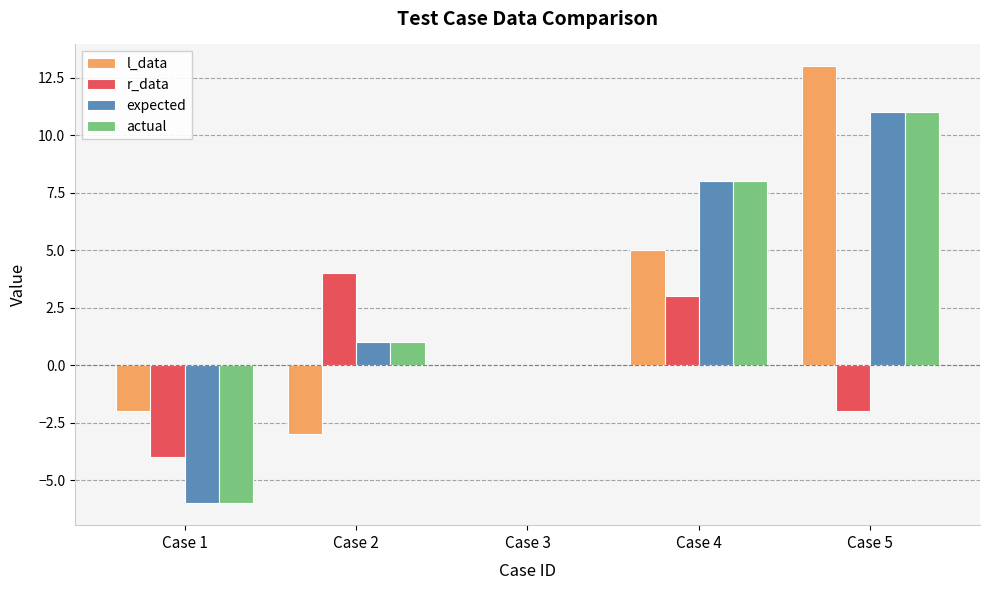

Where is r_data nearest to the value 0?

Case 3